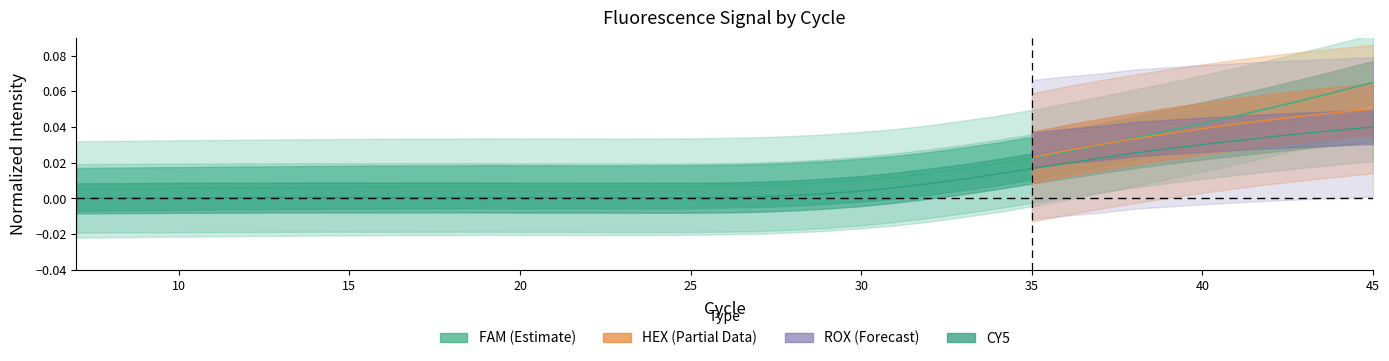

Is the value of FAM at 14 greater than the value of HEX at 29?

Yes